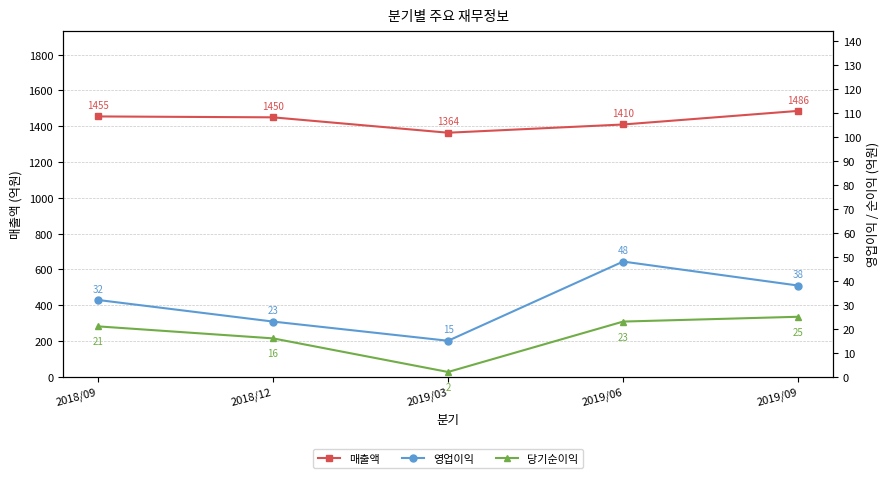

In 영업이익, how many points are lower than both neighbors (excluding endpoints)?

1